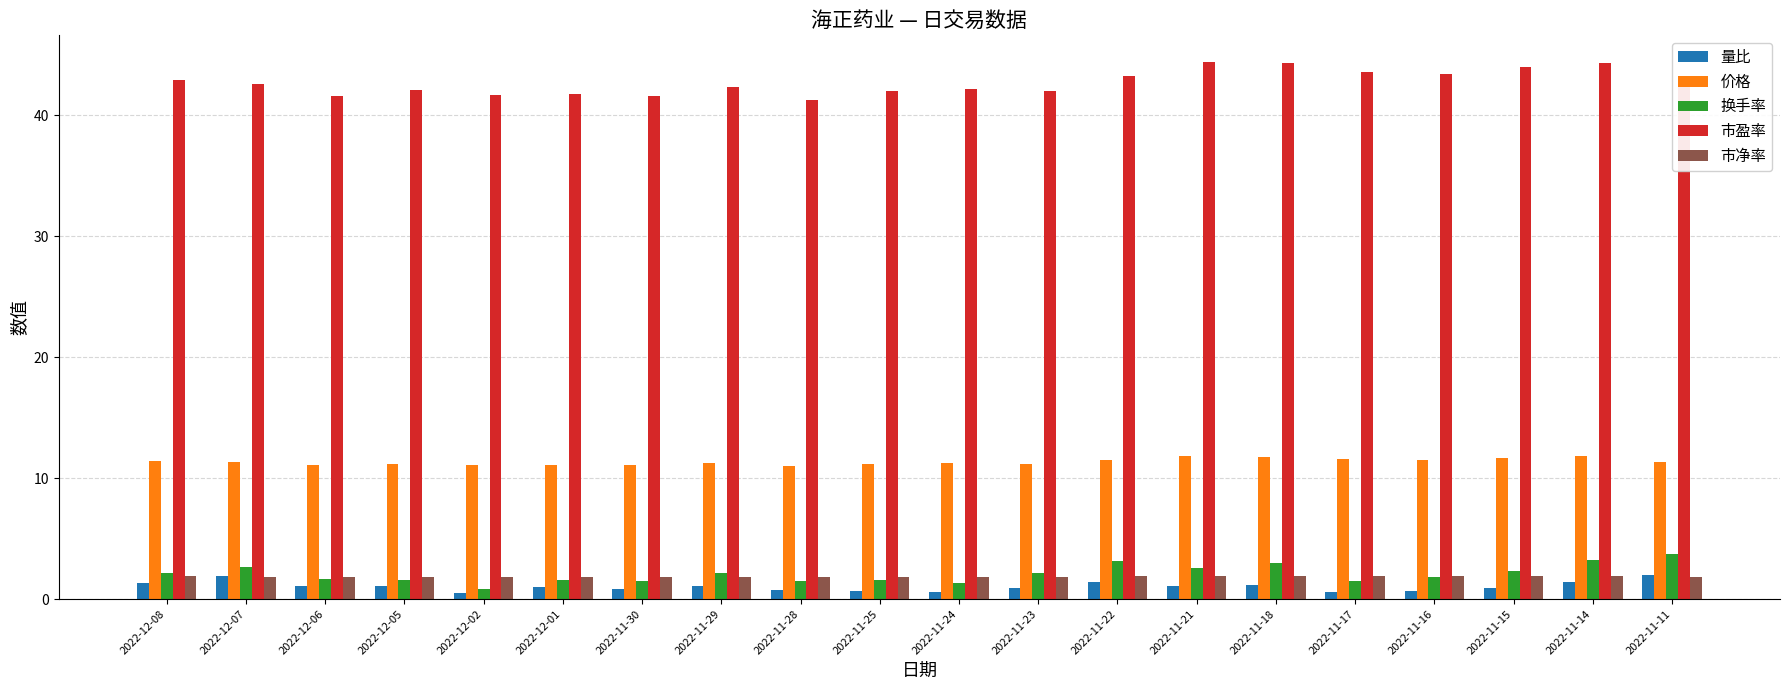

How many groups of bars are there?

20